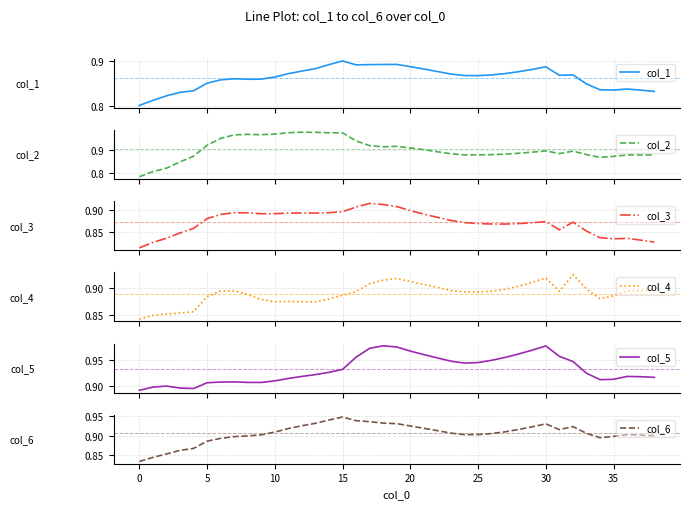

True or false: col_6 has a value of 1.6 at 25.

False